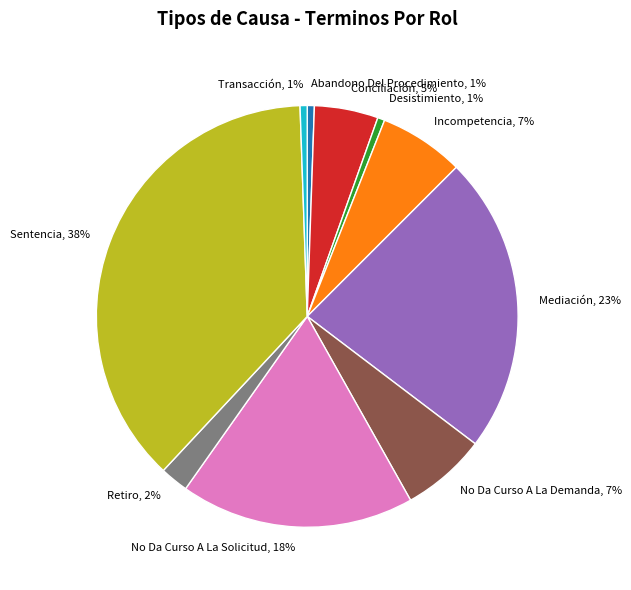

To the nearest percent, what is the difference between the No Da Curso A La Solicitud, 18% and Incompetencia, 7% slice percentages?

11%